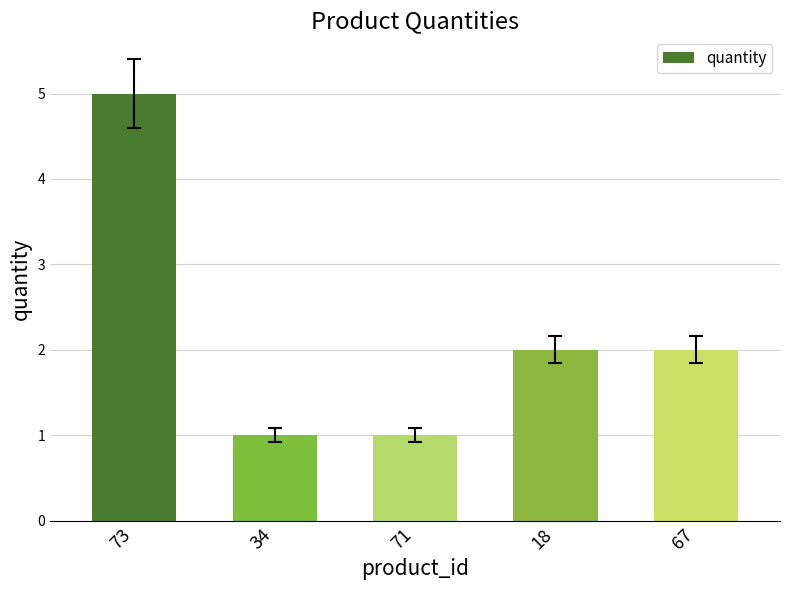

True or false: the data shows 1 at 34.

True